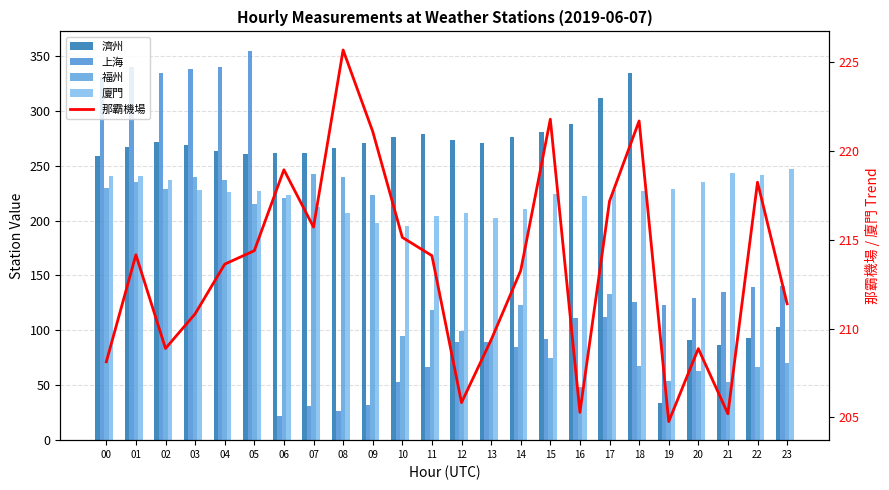

What is the value of the 濟州 bar at the 9th from the left?

266.1